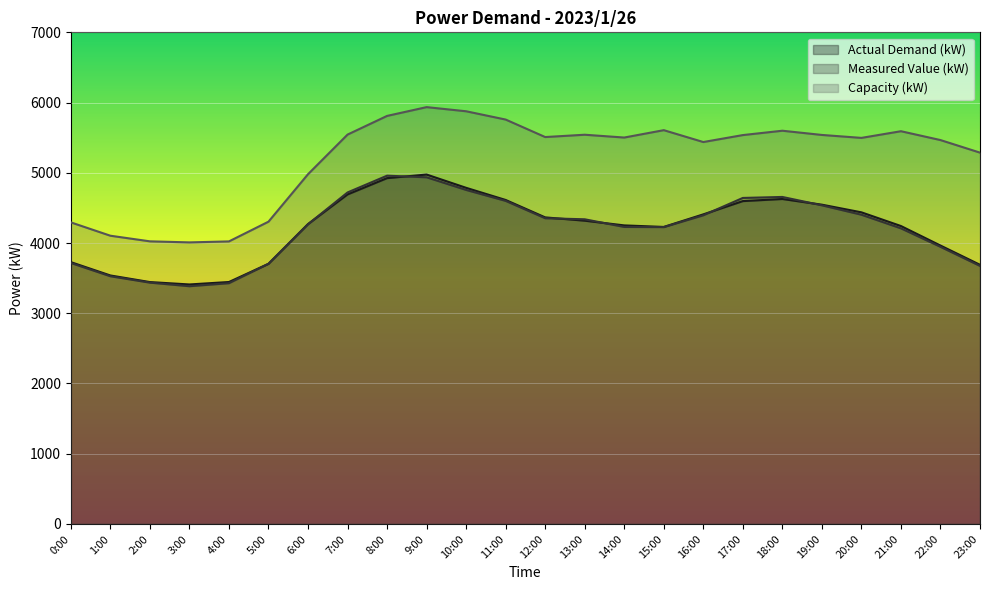

What is the approximate value of Actual Demand (kW) at 4:00, to the nearest 50?

3450